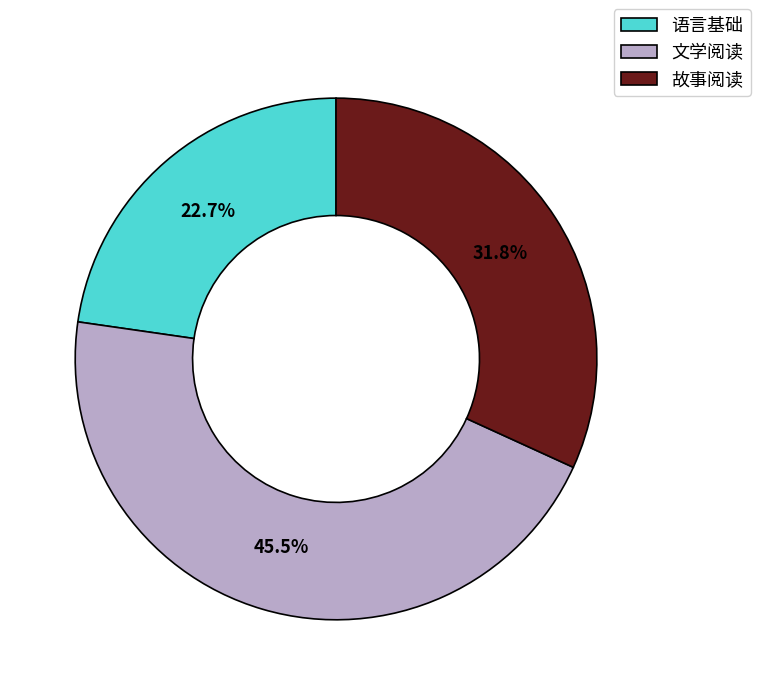

Does 文学阅读 represent more than half of the total?

No